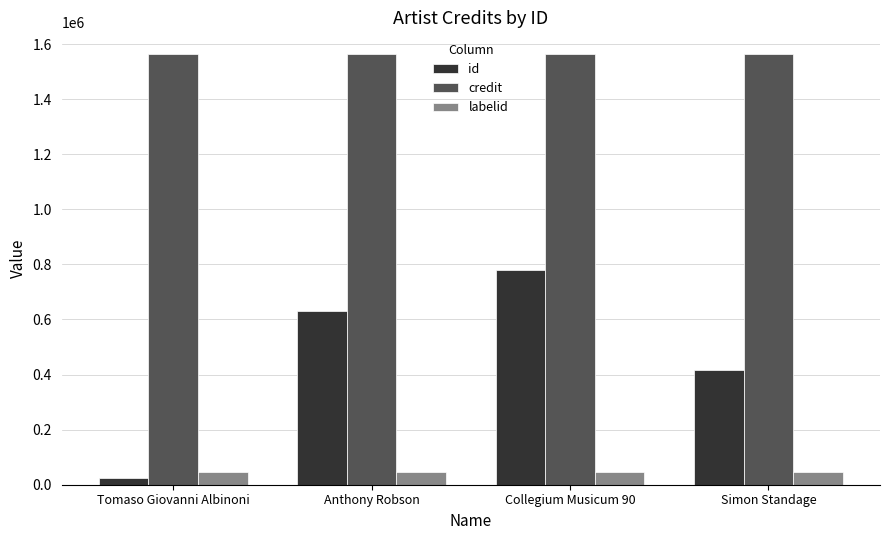

What is the sum of all credit values?

6257820